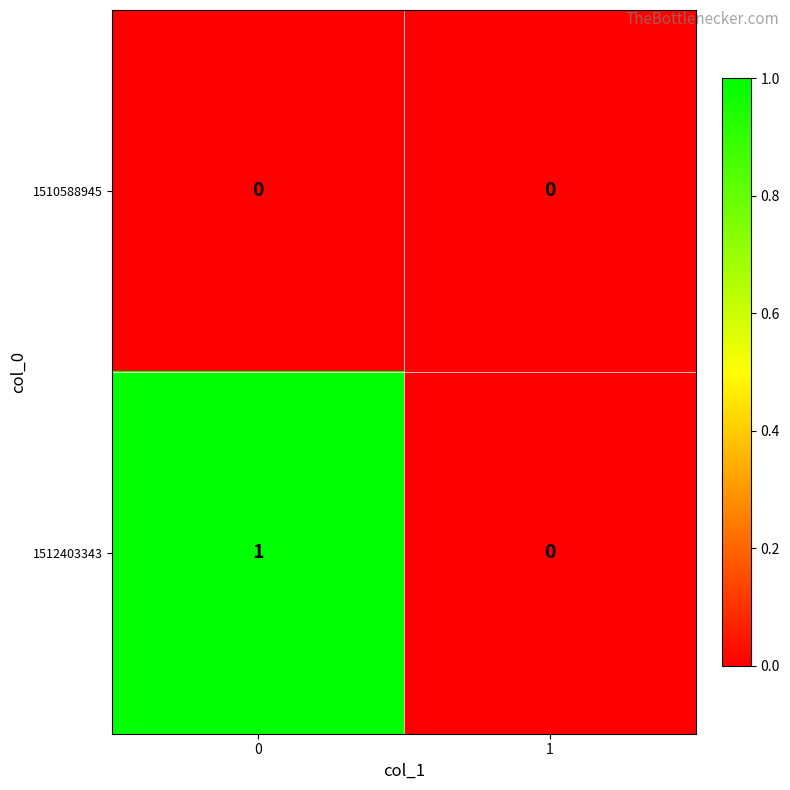

How many series are shown in this chart?

2